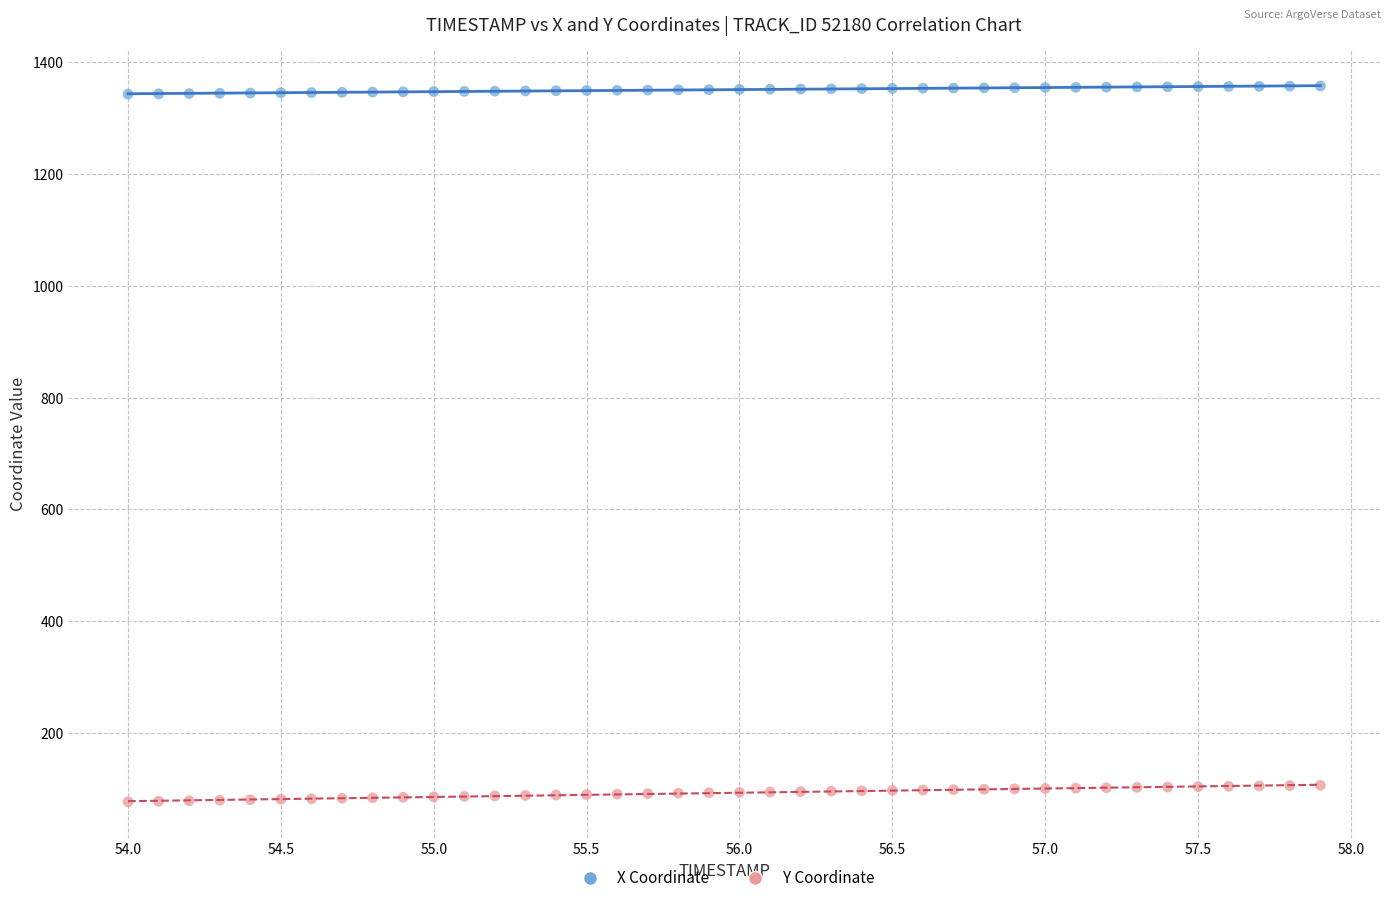

Across all data points, what is the range of X values (max minus min)?

3.9